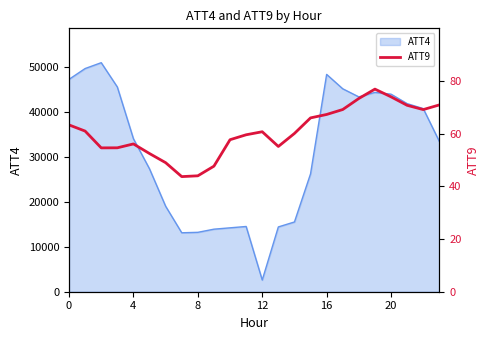

Reading left to right, extract all data points from this chart.

63.3	61.0	54.6	54.6	56.1	52.4	49.0	43.7	44.0	47.7	57.7	59.6	60.7	55.1	60.1	66.0	67.3	69.1	73.3	76.9	74.0	70.7	69.1	70.9